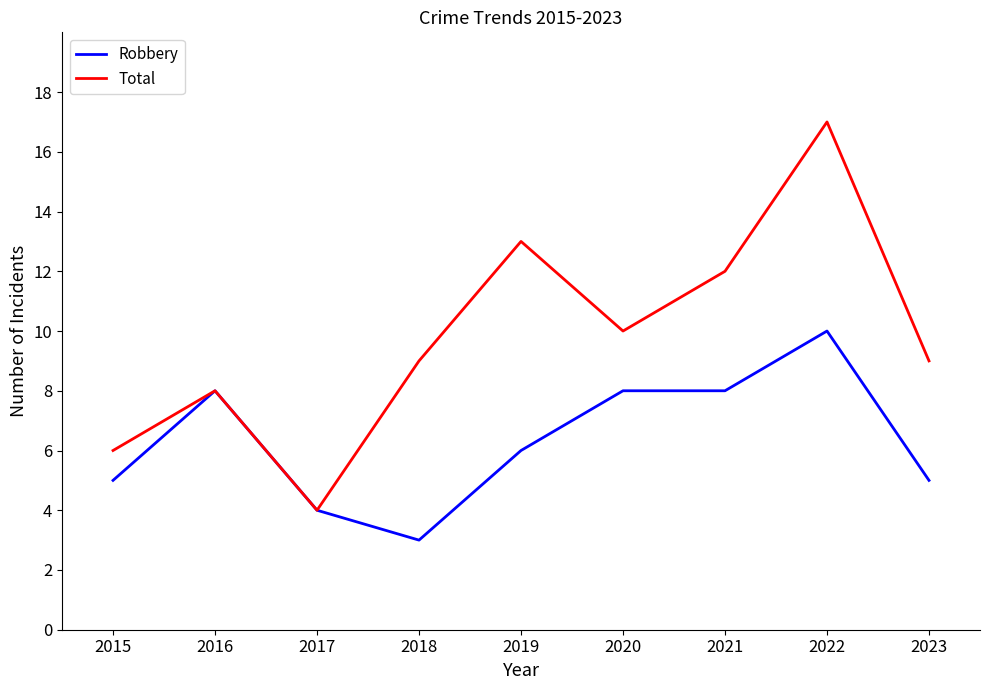

What are all the series names shown in the legend?

Robbery, Total